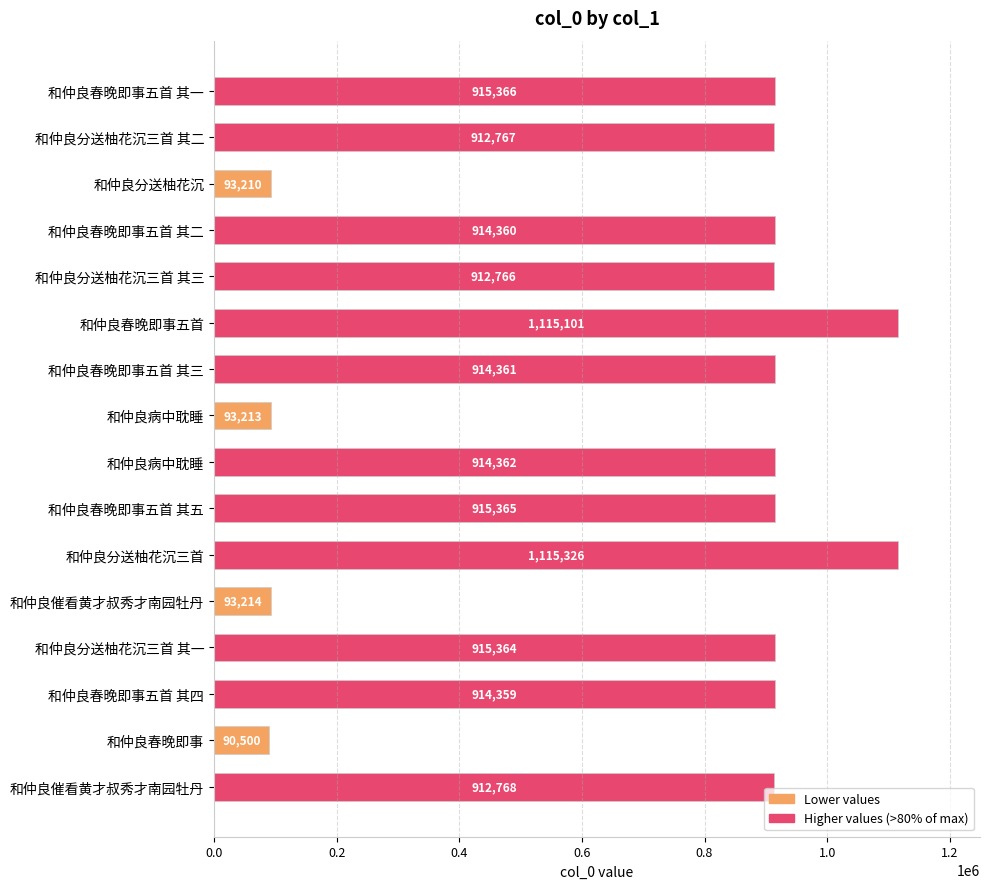

What is the smallest value displayed?

90500